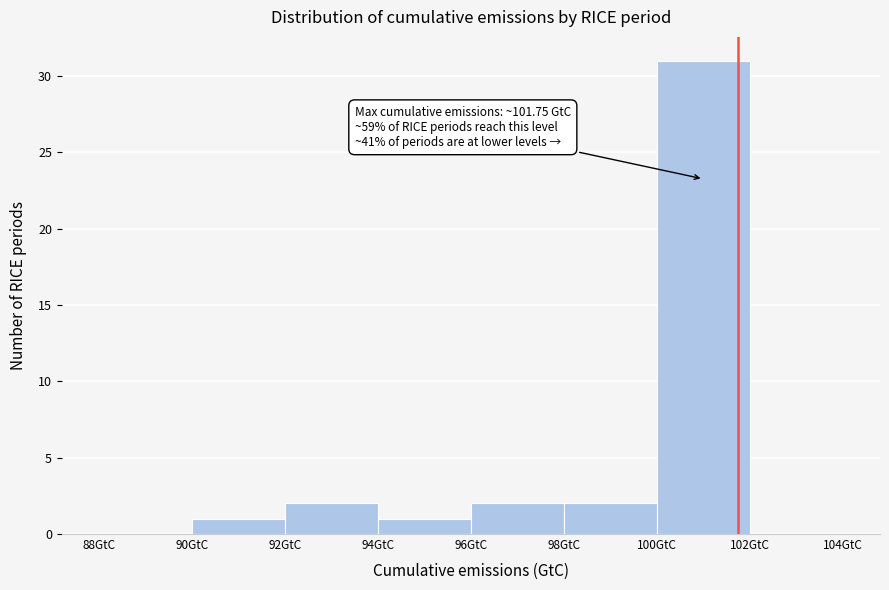

Over which range of the x-axis is the bar tallest?

100 to 102